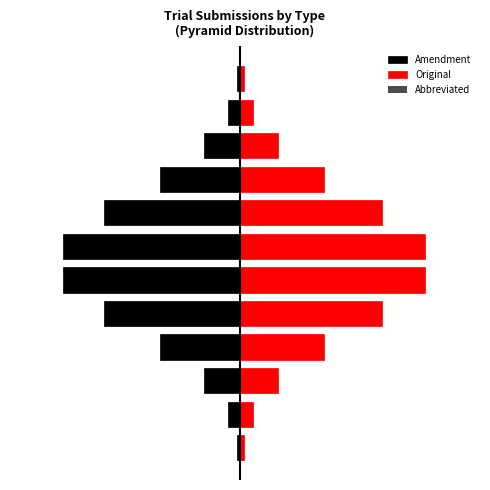

Reading left to right, list all the values displayed in this chart.

Amendment: 0=-1.6	1=-5.8	2=-16.8	3=-37.1	4=-62.9	5=-81.9	6=-81.9	7=-62.9	8=-37.1	9=-16.8	10=-5.8	11=-1.6
Original: 0=1.6	1=6.1	2=17.5	3=38.6	4=65.5	5=85.4	6=85.4	7=65.5	8=38.6	9=17.5	10=6.1	11=1.6
Abbreviated: 0=-0.0	1=-0.0	2=-0.1	3=-0.3	4=-0.5	5=-0.7	6=-0.7	7=-0.5	8=-0.3	9=-0.1	10=-0.0	11=-0.0